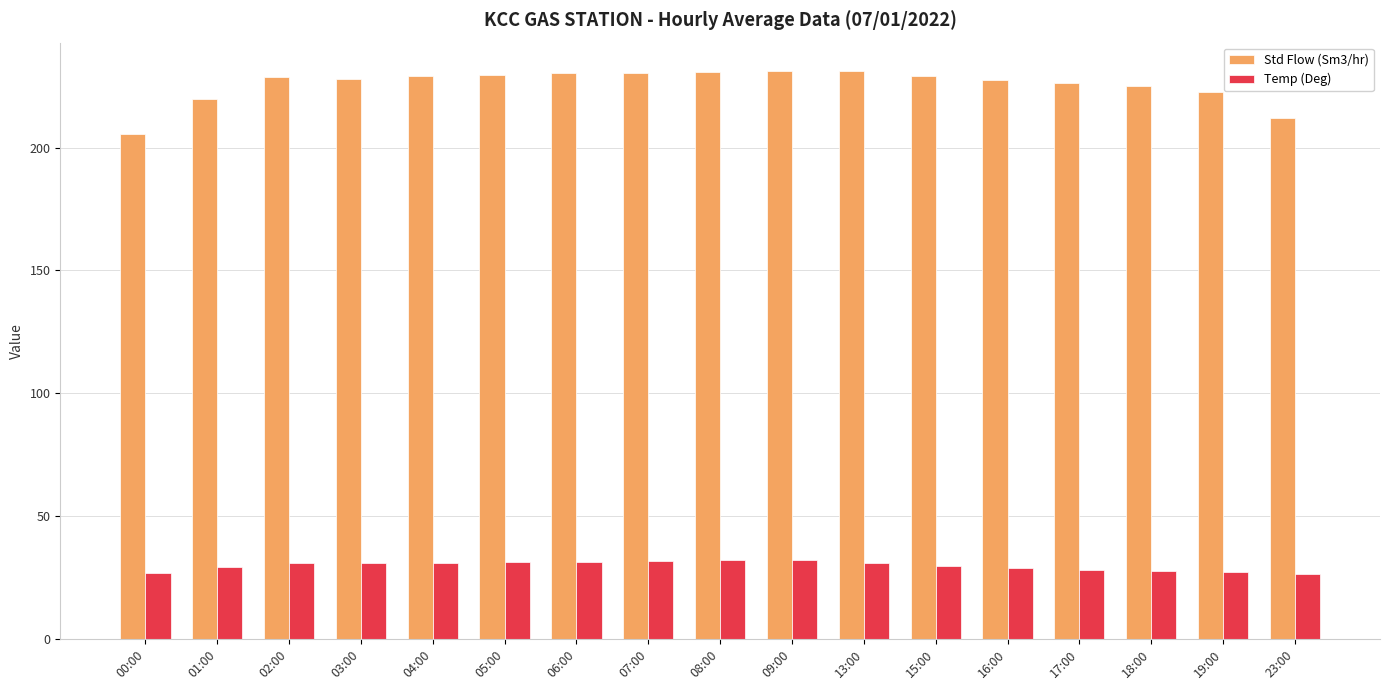

Rank the series by their maximum value, from highest to lowest.

Std Flow (Sm3/hr), Temp (Deg)